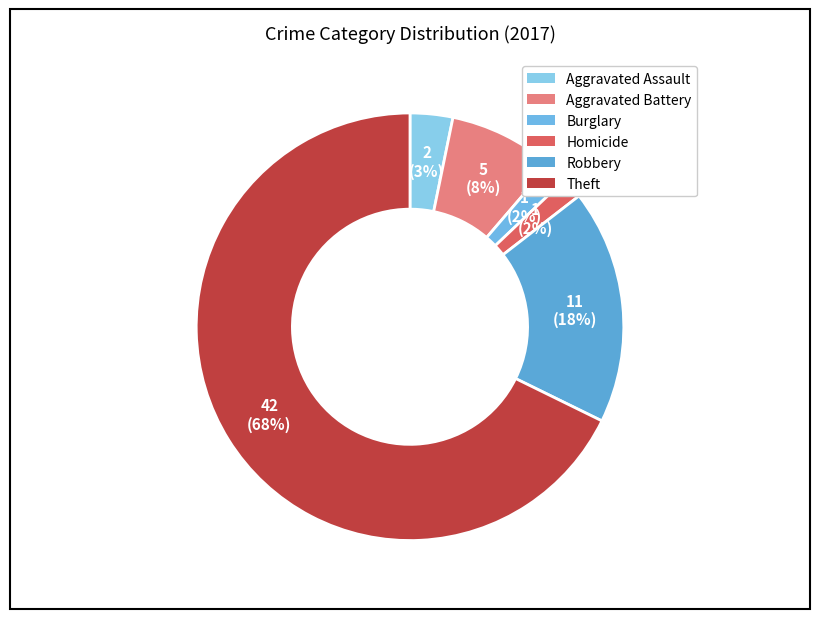

Which slice is the largest?

Theft